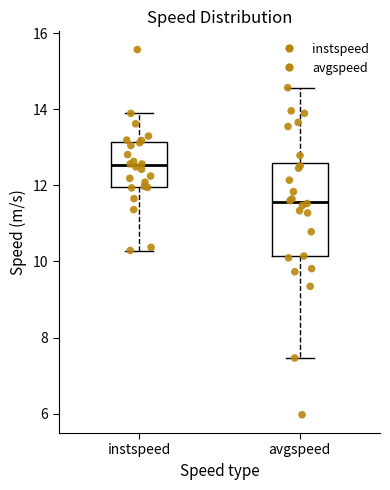

Which box is the tallest, from its lower edge to its upper edge?

avgspeed